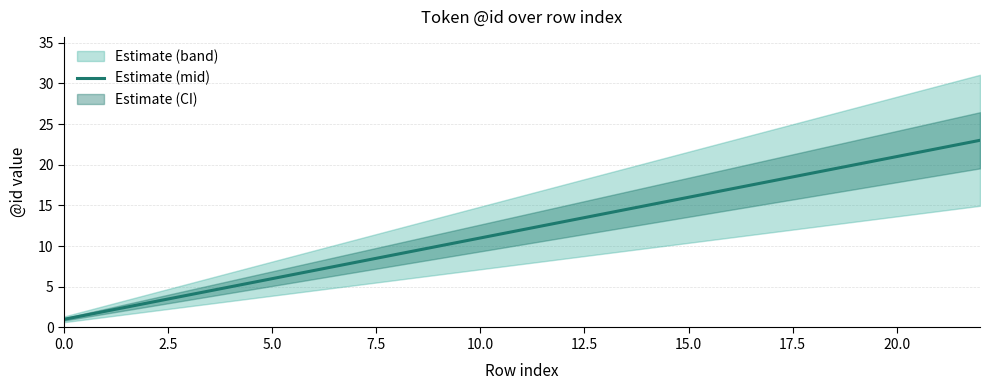

Does the chart have visible grid lines?

Yes